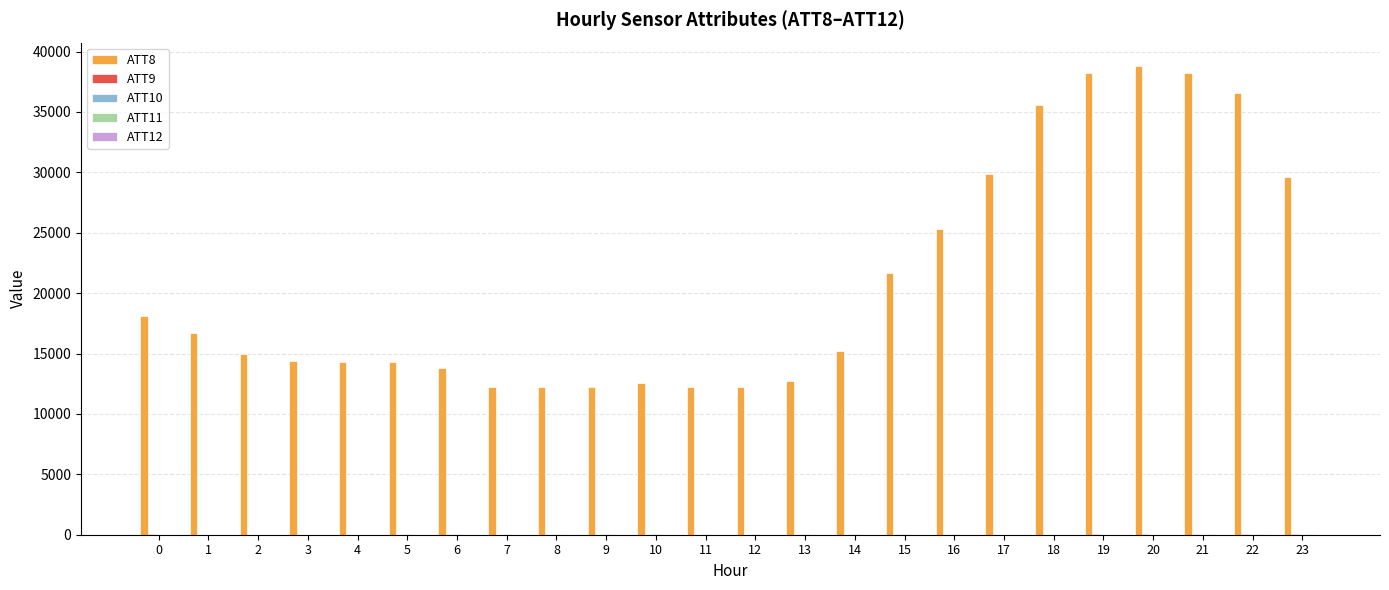

What is the greatest value displayed?

38800.0